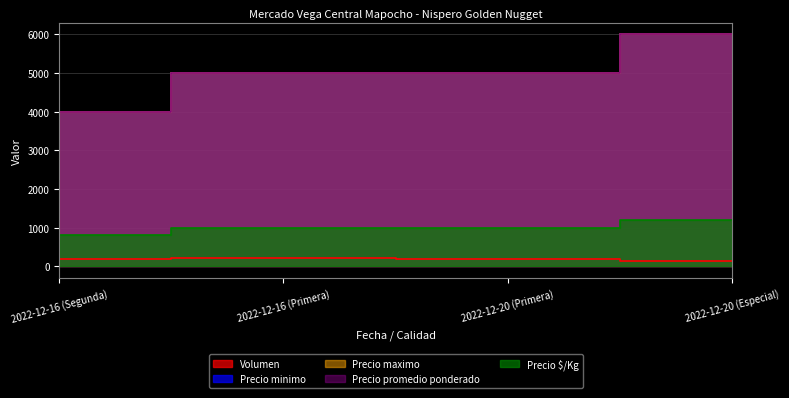

True or false: Volumen and Precio maximo intersect in this chart.

False